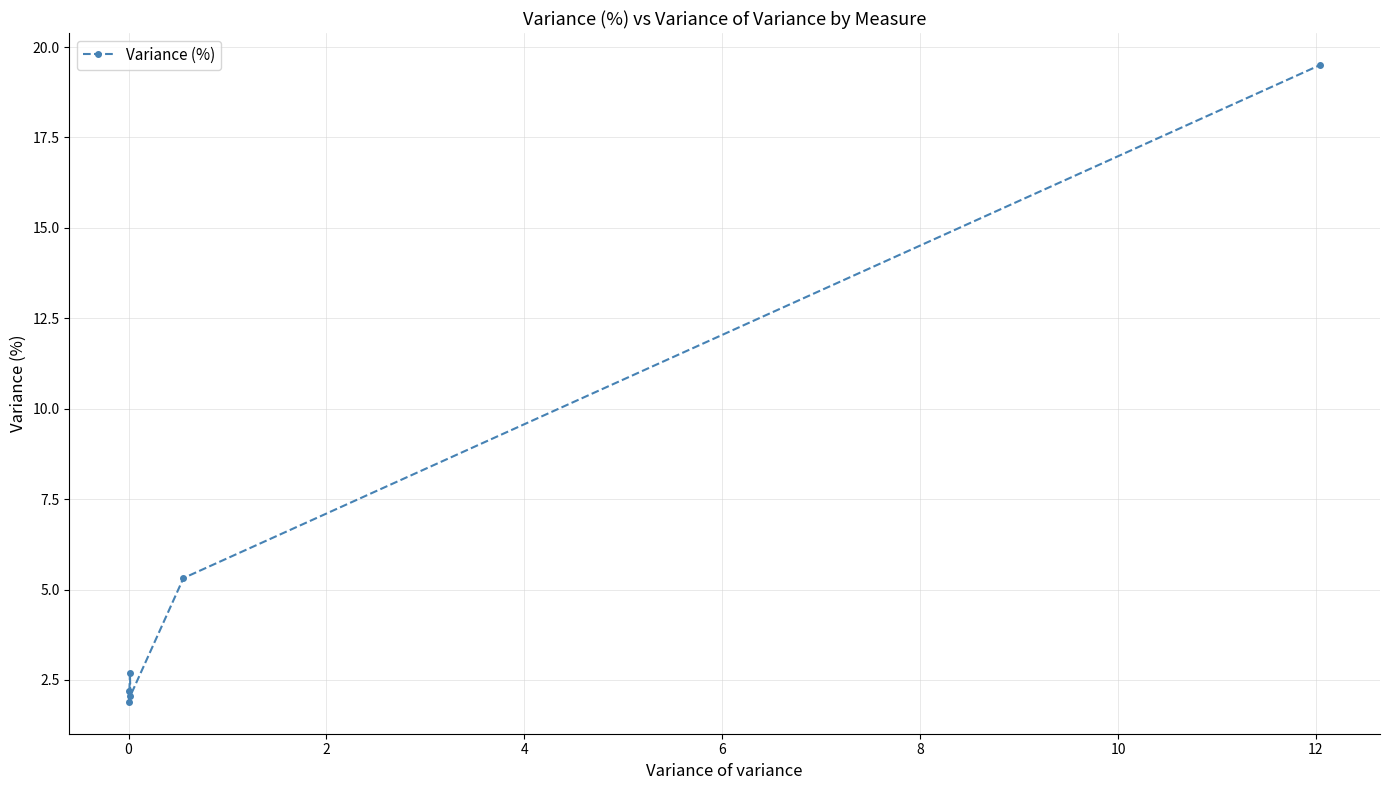

How many categories are shown in the chart?

6